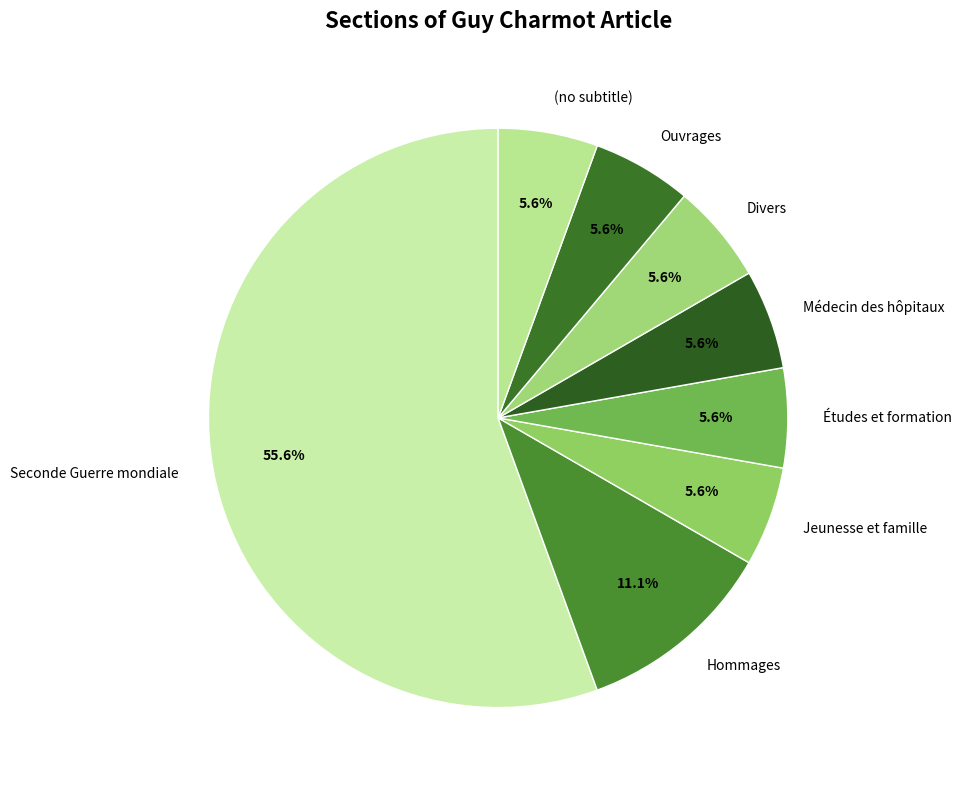

Is Hommages the majority of the pie?

No